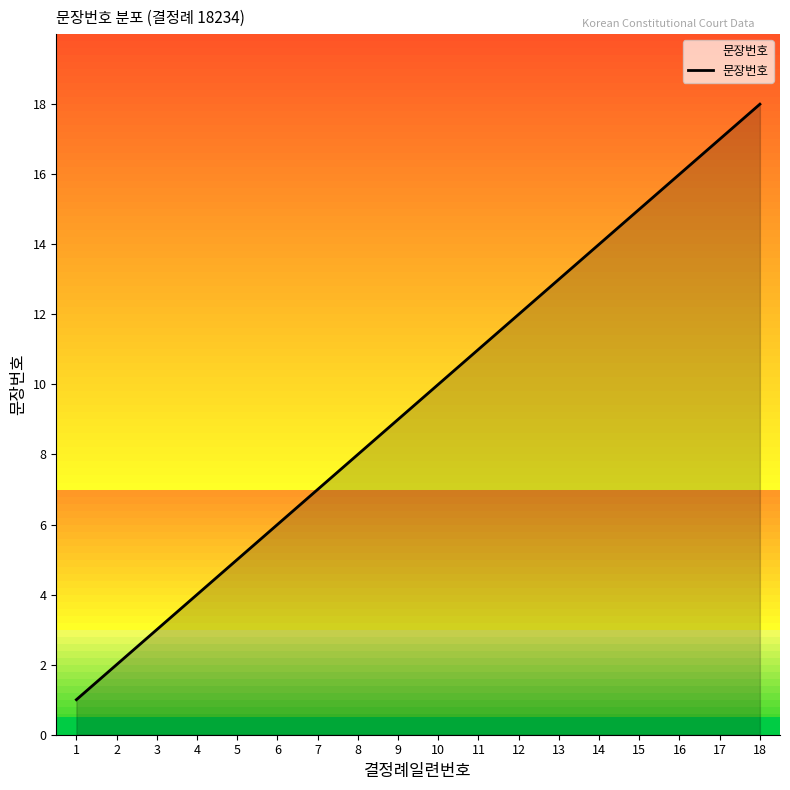

At which category does the chart reach its minimum across all series?

1